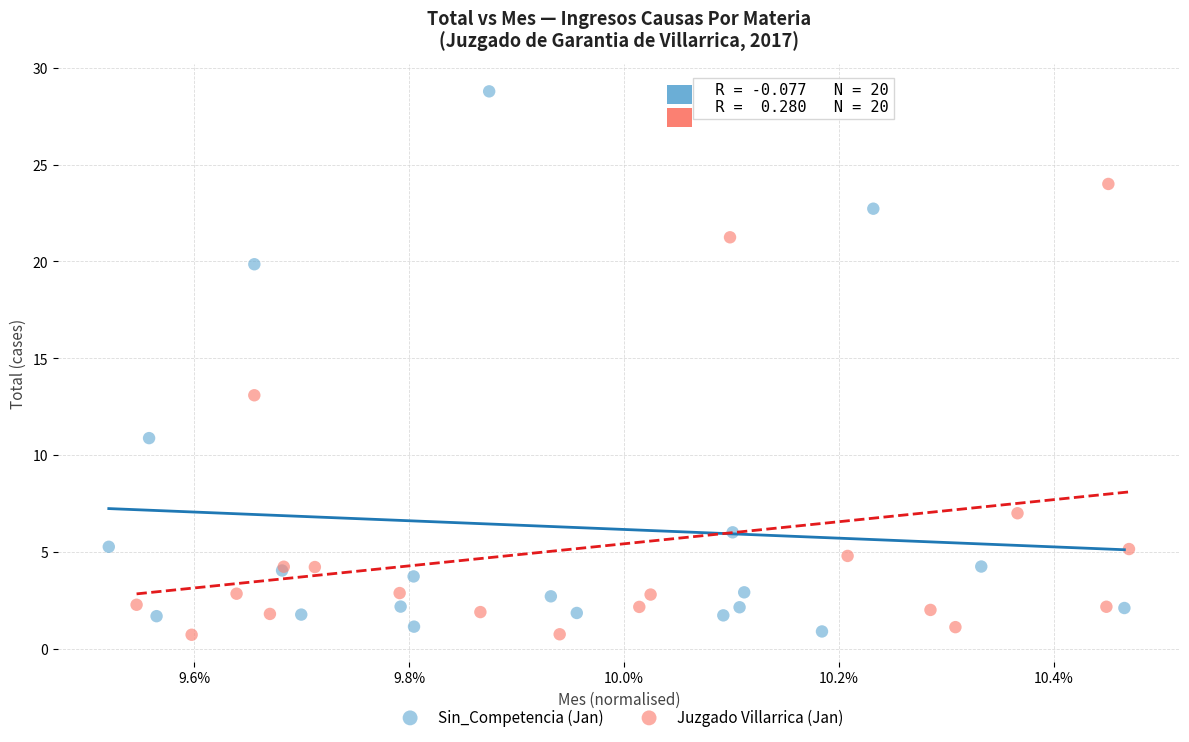

Which series has the largest Y range (max minus min)?

Sin_Competencia (Jan)